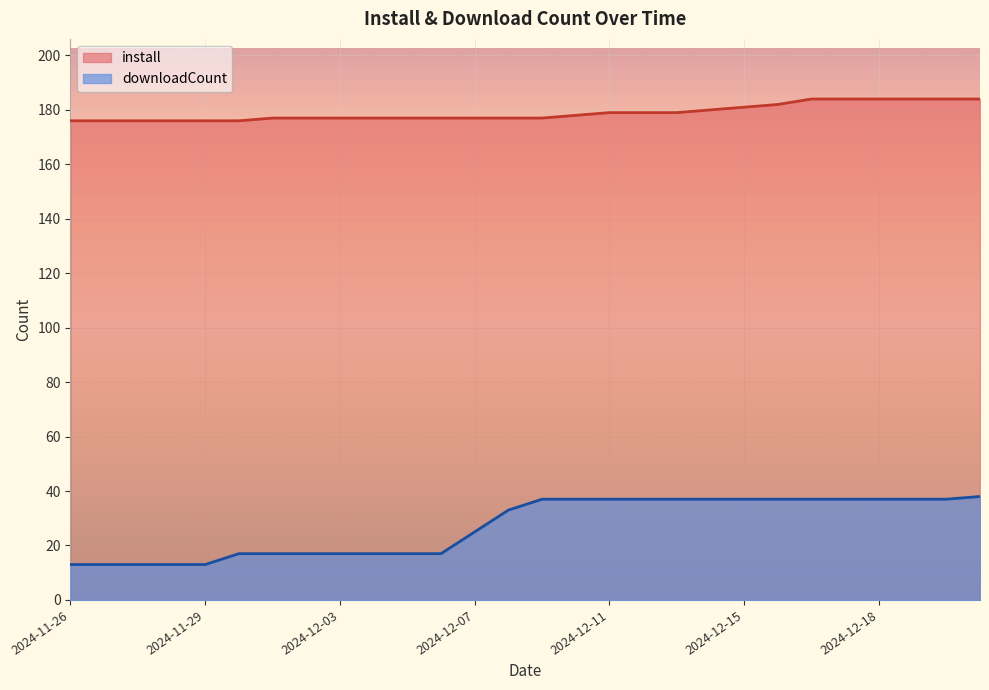

True or false: downloadCount and install cross at least once.

False